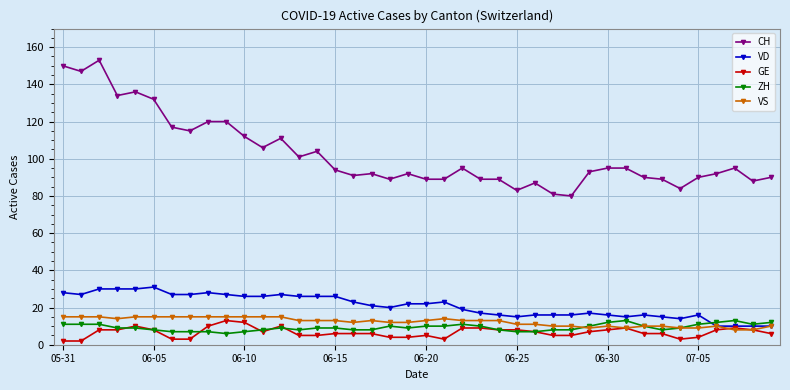

True or false: CH has more than 0 points higher than both neighbors.

True